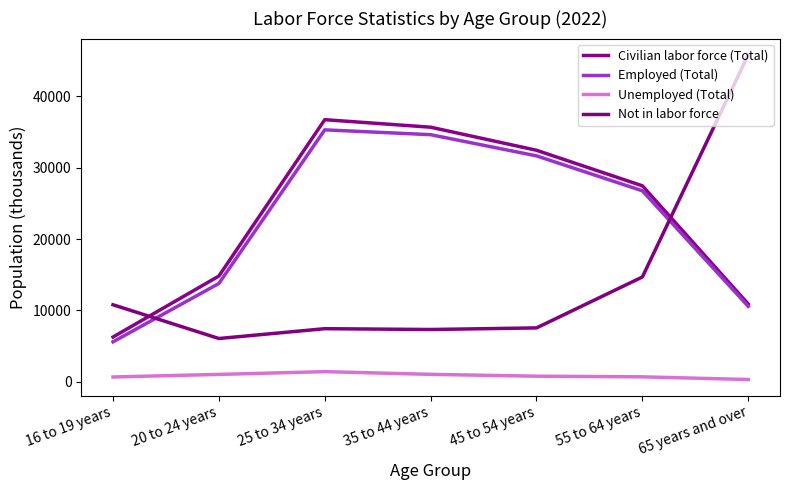

At which category does Not in labor force reach its first local valley?

20 to 24 years